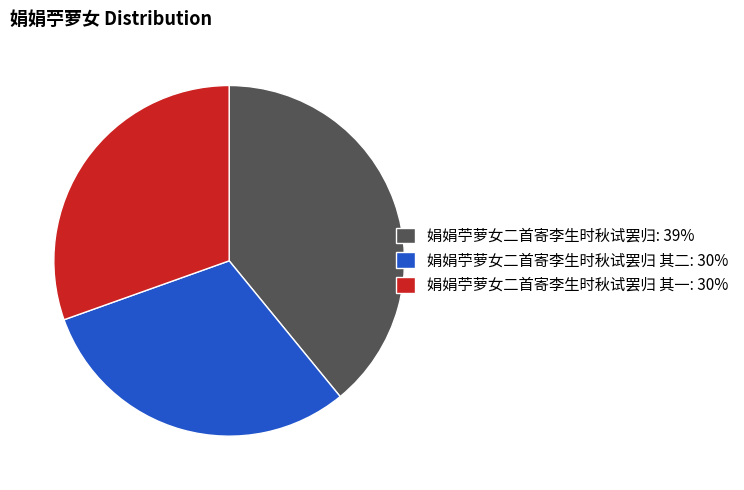

Which has a higher value, 娟娟苧萝女二首寄李生时秋试罢归: 39% or 娟娟苧萝女二首寄李生时秋试罢归 其一: 30%?

娟娟苧萝女二首寄李生时秋试罢归: 39%